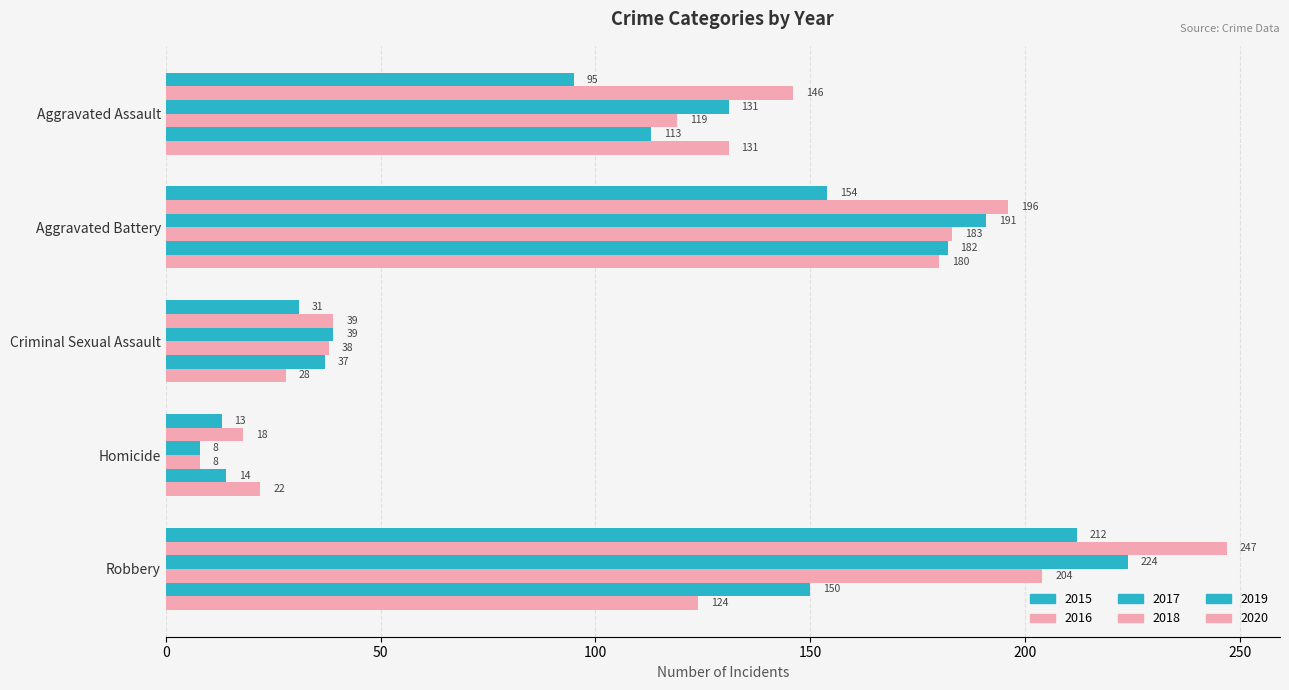

What is the total value across all series at Robbery?

1161